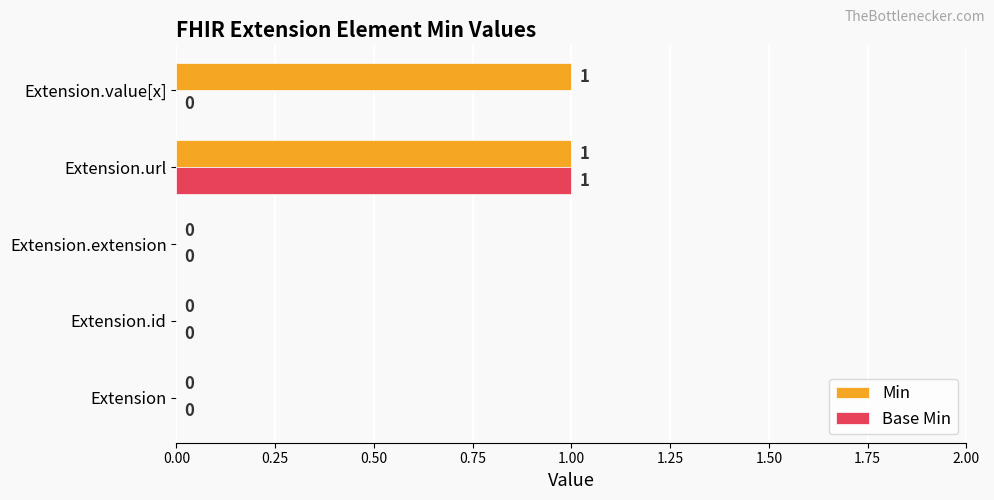

Which series has the largest total across all categories?

Min